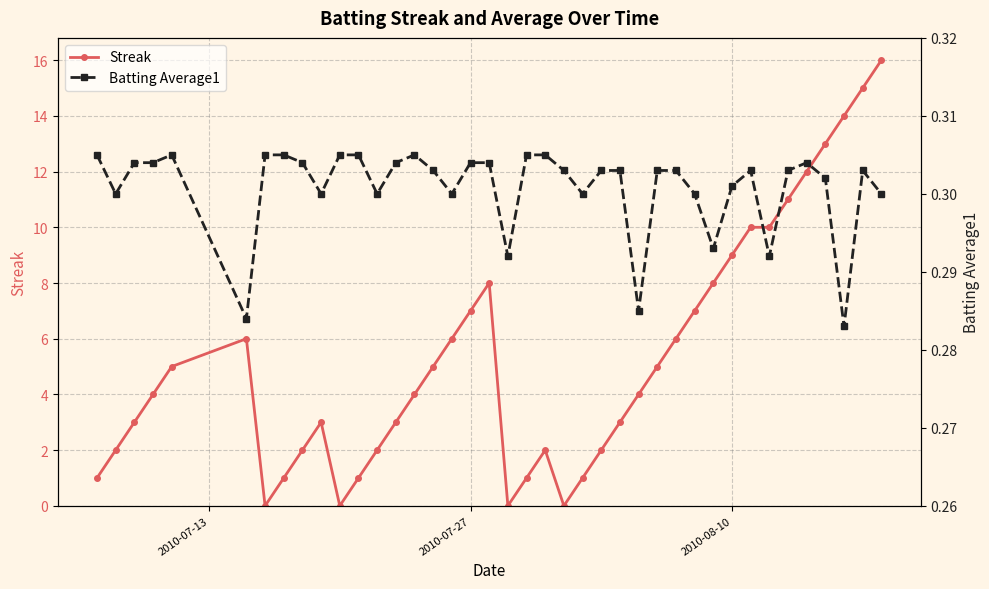

How many interior local valleys does the Streak series have?

4